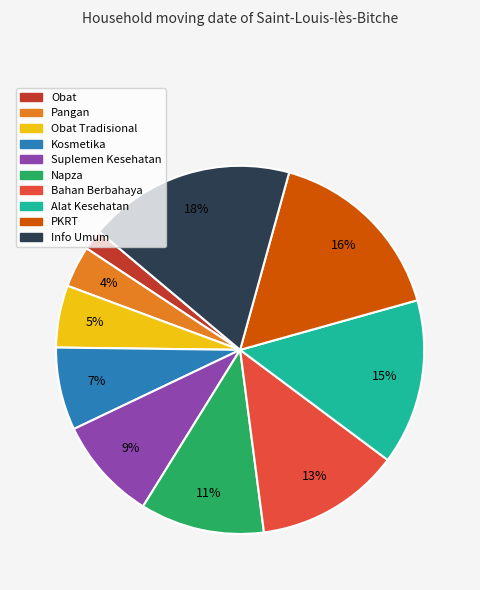

Is it true that Obat Tradisional is 5% of the pie?

True